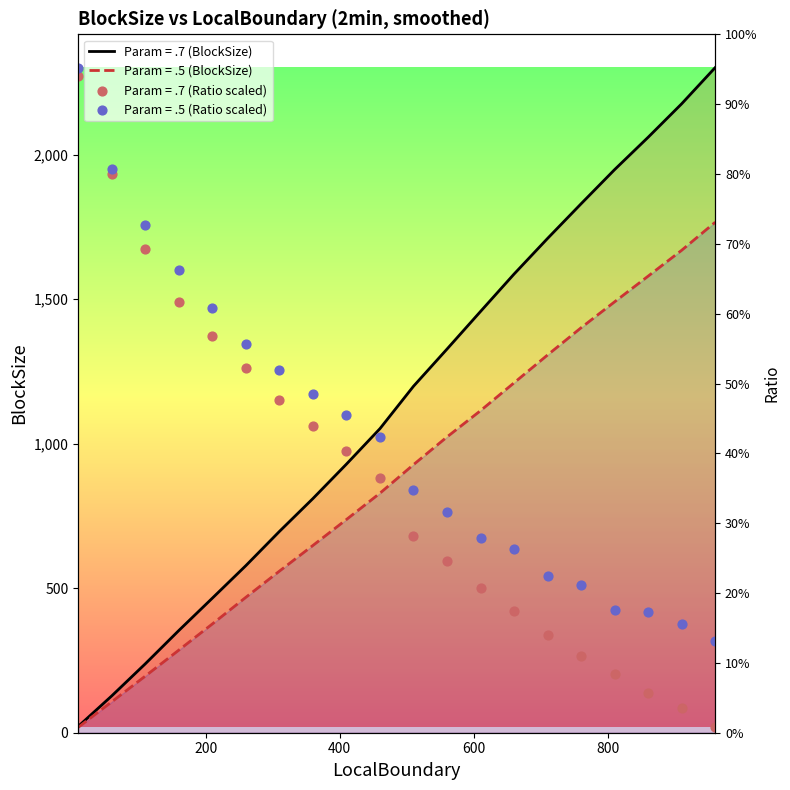

Which series reaches the maximum Y coordinate?

Param = .7 (BlockSize)